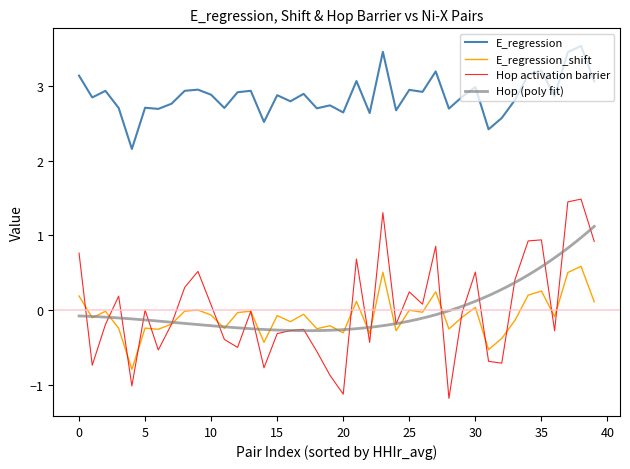

True or false: E_regression and Hop activation barrier cross at least once.

False